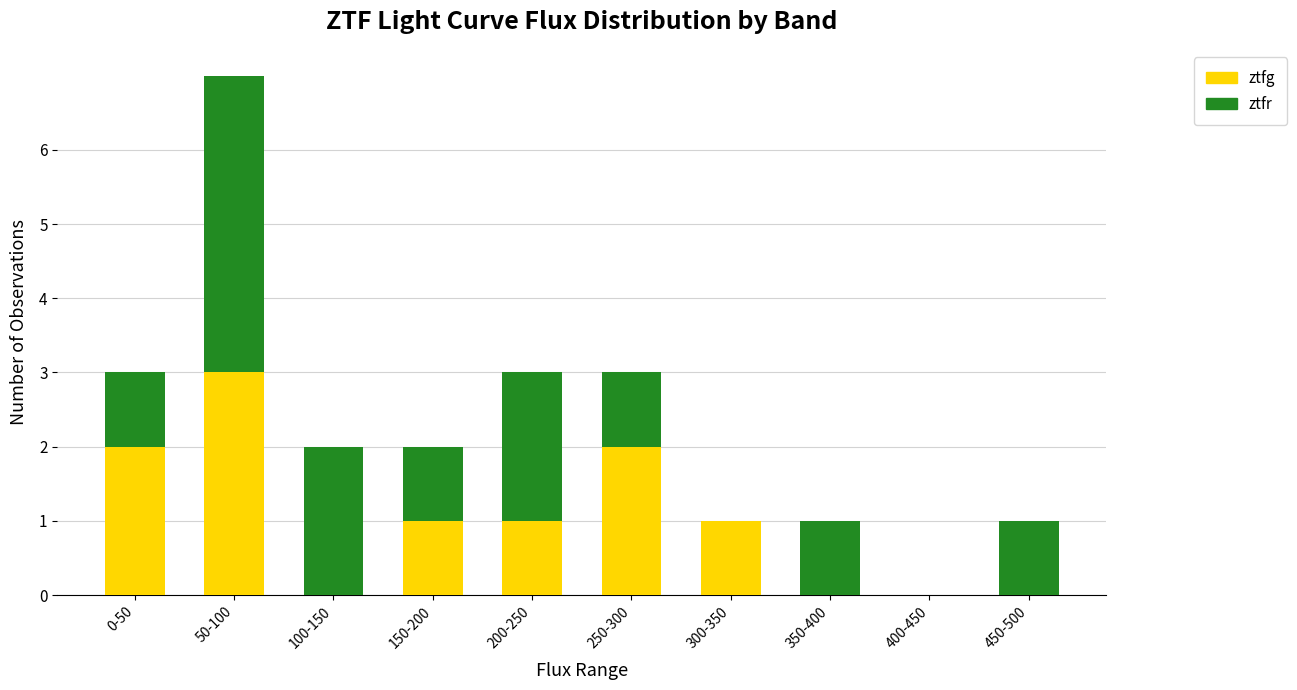

Count the number of data series in this chart.

2